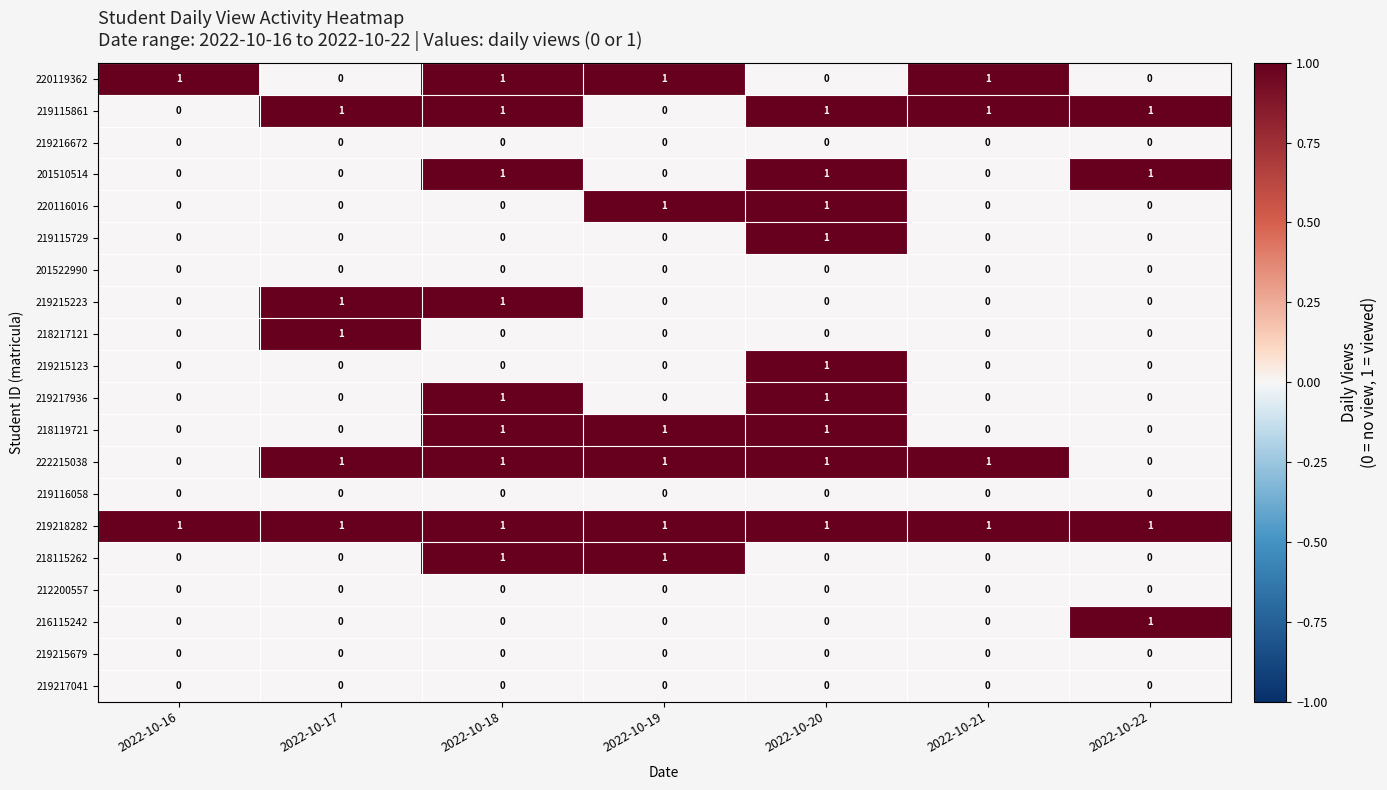

The 219215123 series shows -1 at 2022-10-18. True or false?

False